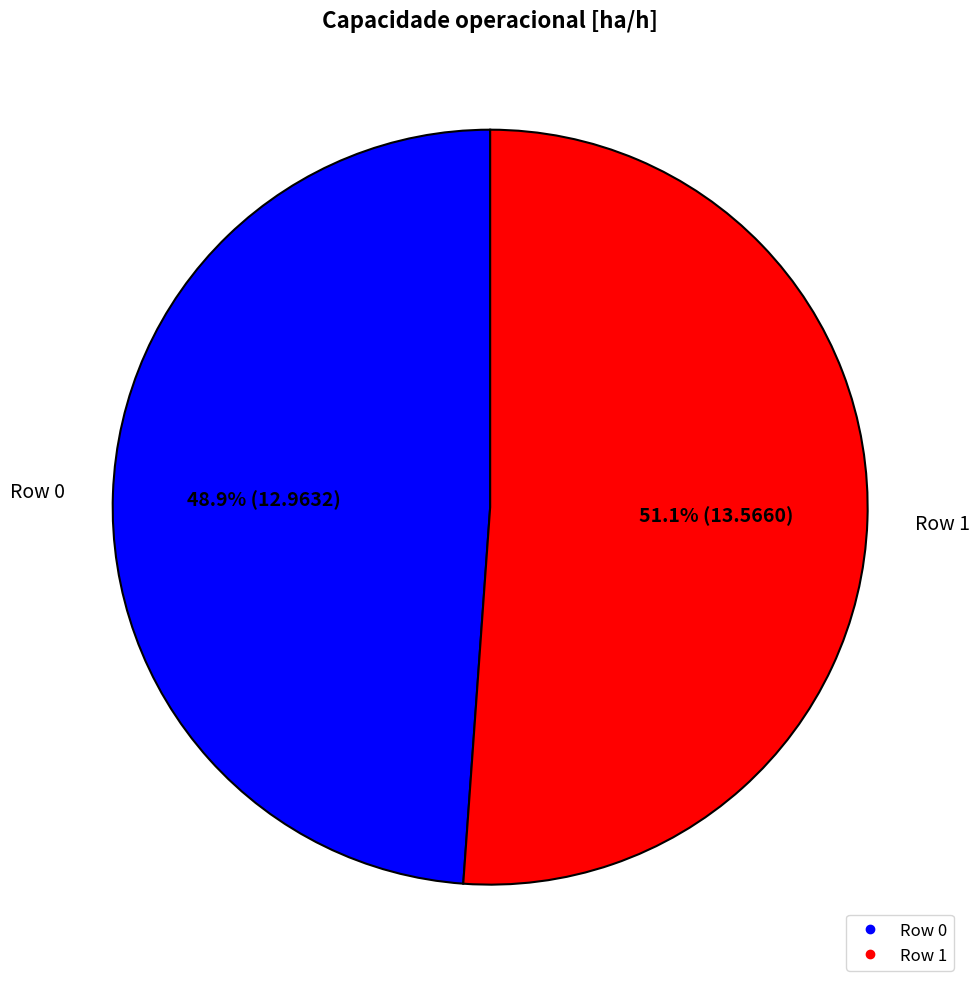

Between Row 1 and Row 0, which is larger?

Row 1